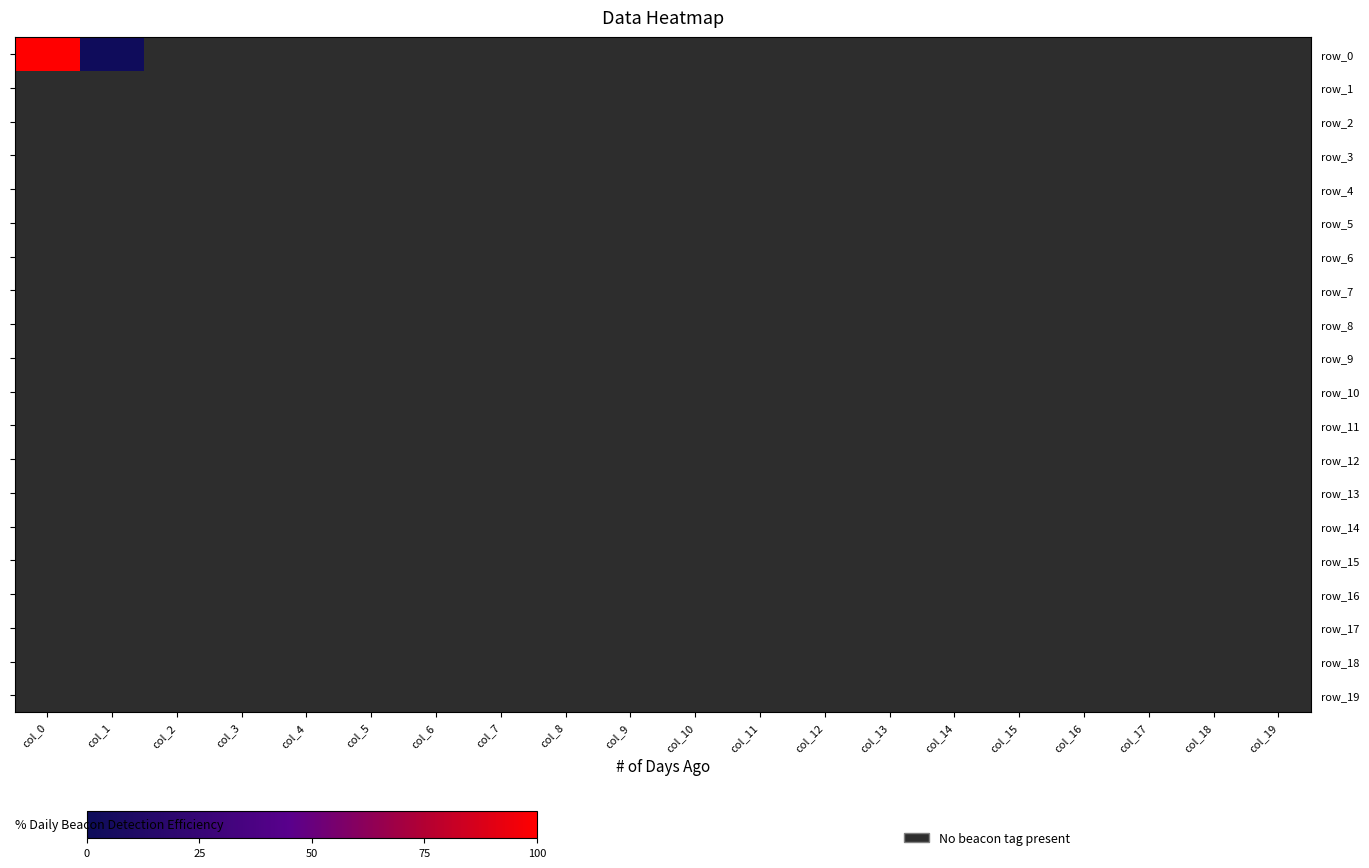

What is the average value of the row_0 series?

5.1